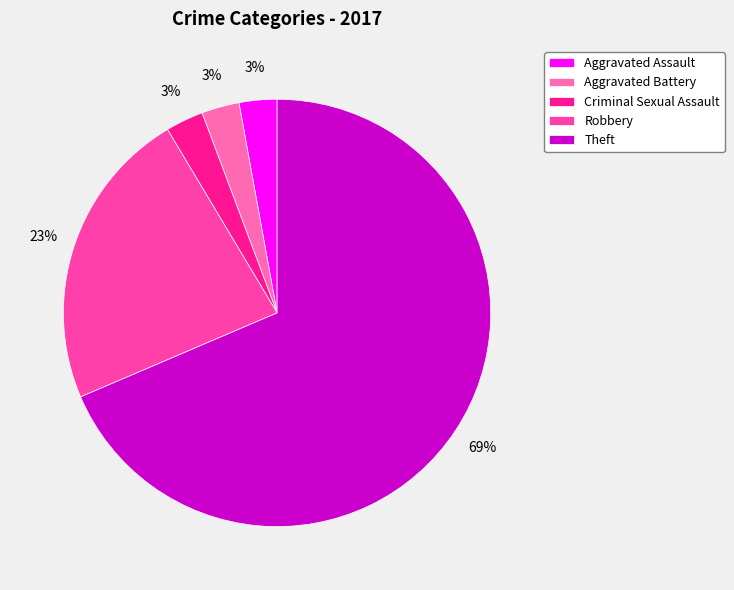

The Aggravated Battery slice represents 3% of the pie. True or false?

True